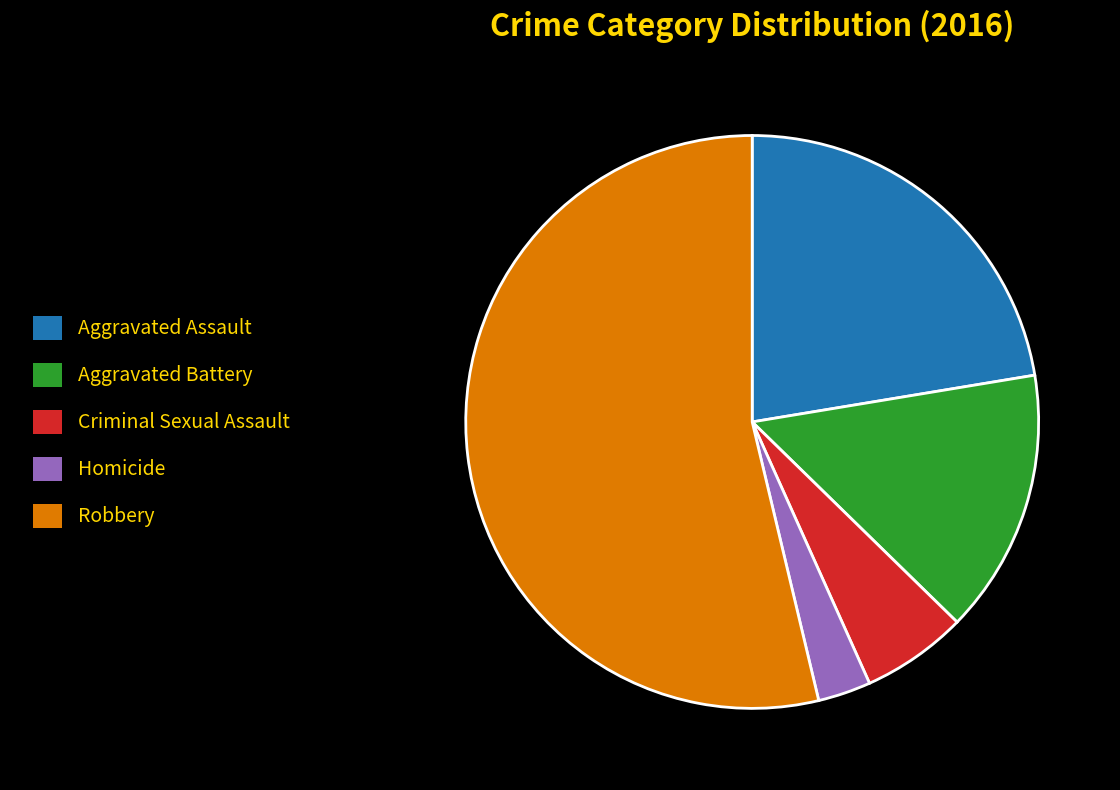

Which category has the biggest portion of the pie?

Robbery